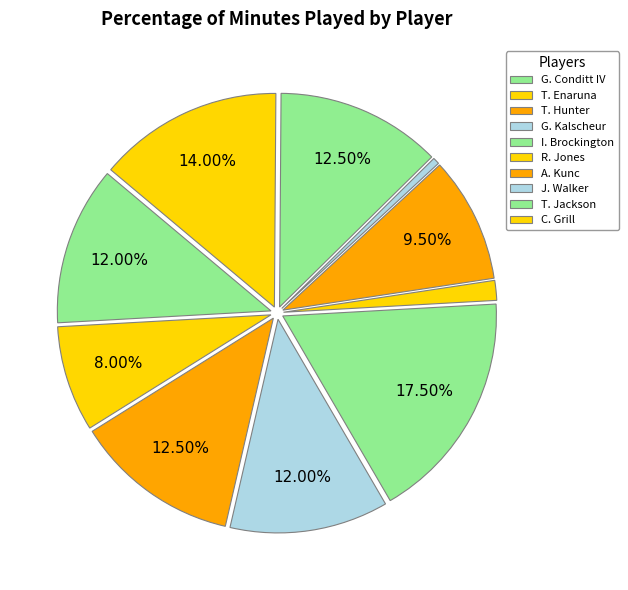

How many segments does this pie chart have?

10